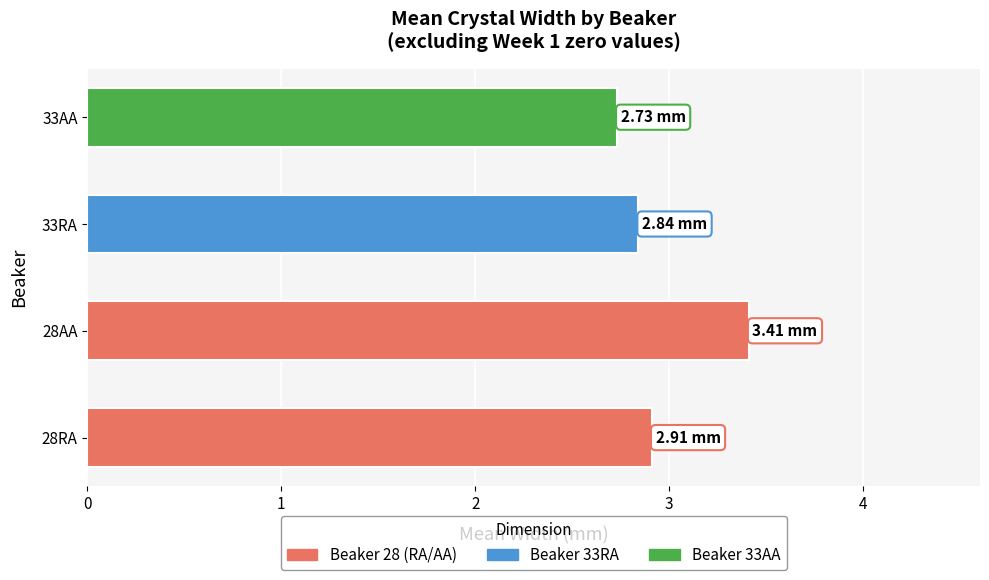

Between 28RA and 33AA, which is larger?

28RA